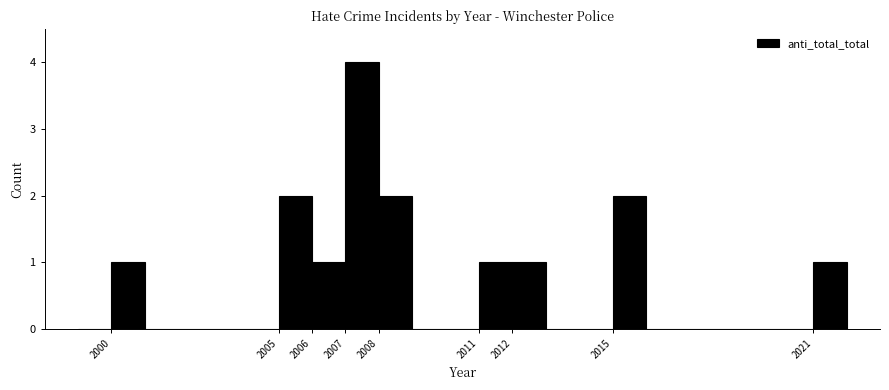

What is the height of the bar covering 2007 to 2008 on the x-axis? The values are not printed on the chart, so give them approximately, as read against the axis.

4